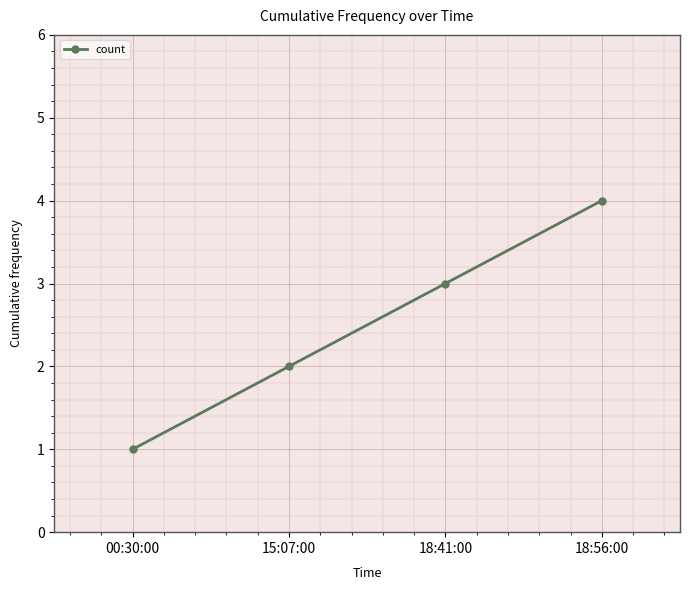

The chart shows a value of 3 at 18:41:00. True or false?

True